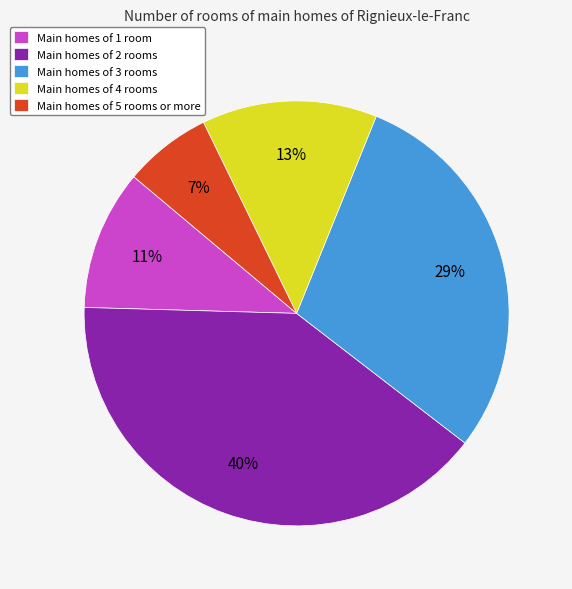

What is the smallest slice in the pie chart?

Main homes of 5 rooms or more